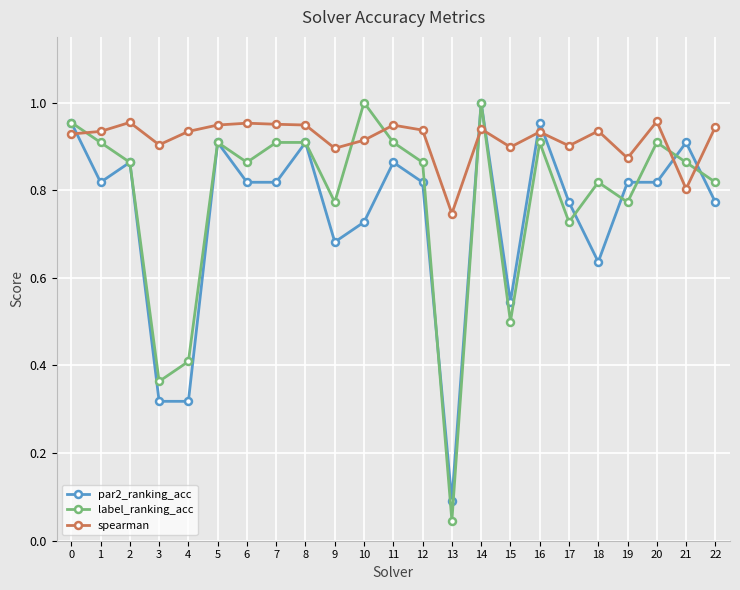

What is the sum of all label_ranking_acc values?

18.0